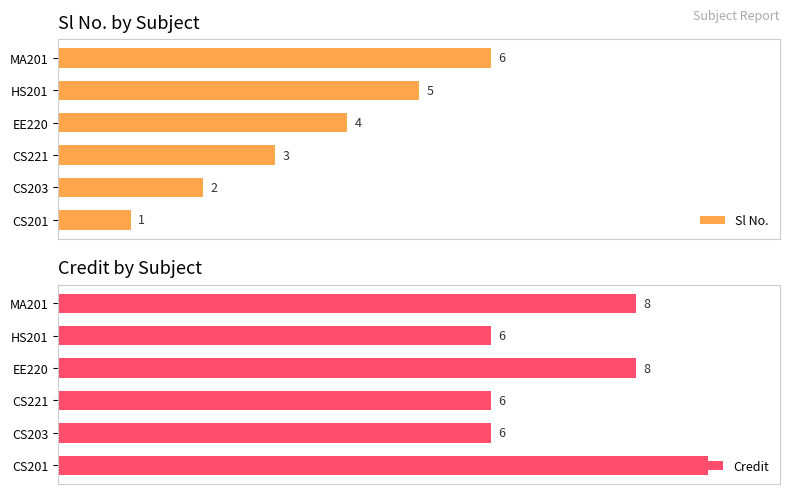

What is the difference between the maximum and second lowest values in the Sl No. series?

4